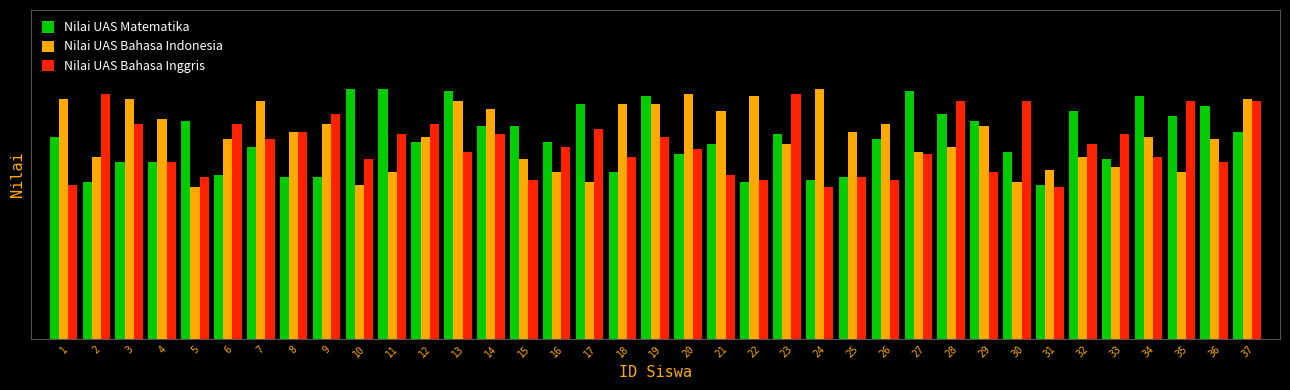

What is the value of the Nilai UAS Matematika bar at the 14th from the left?

84